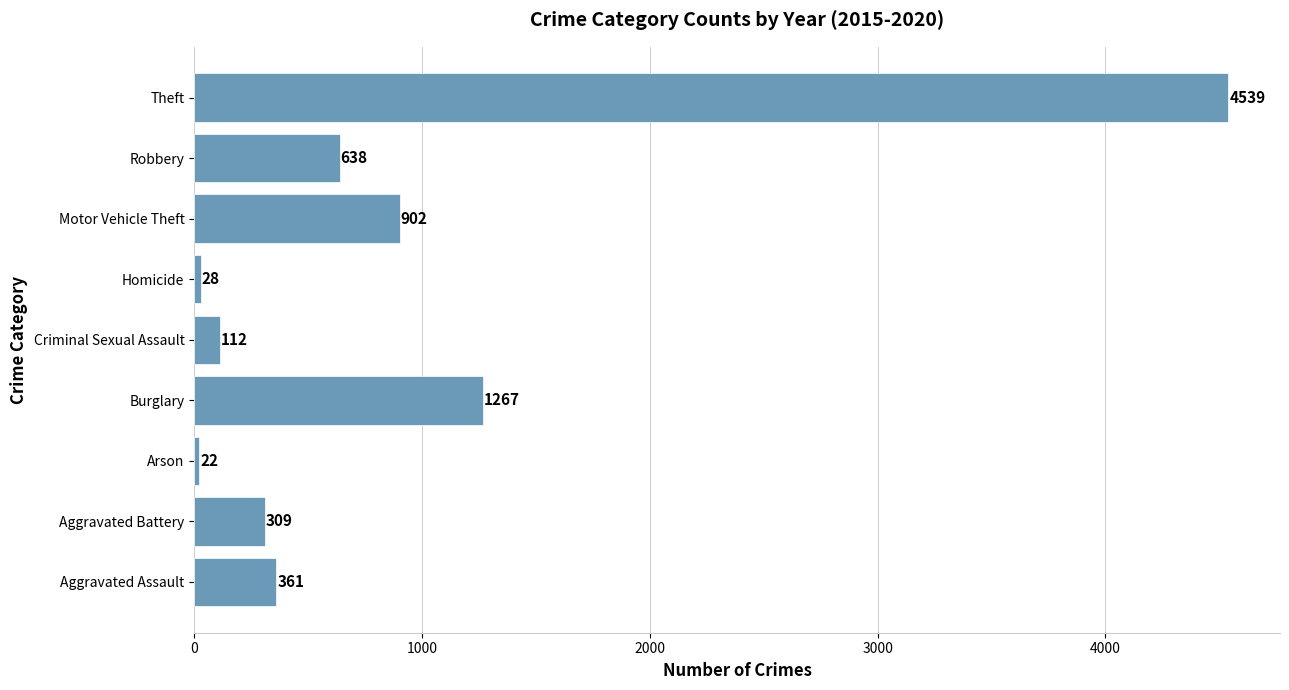

Where is the data nearest to the value 2280?

Burglary